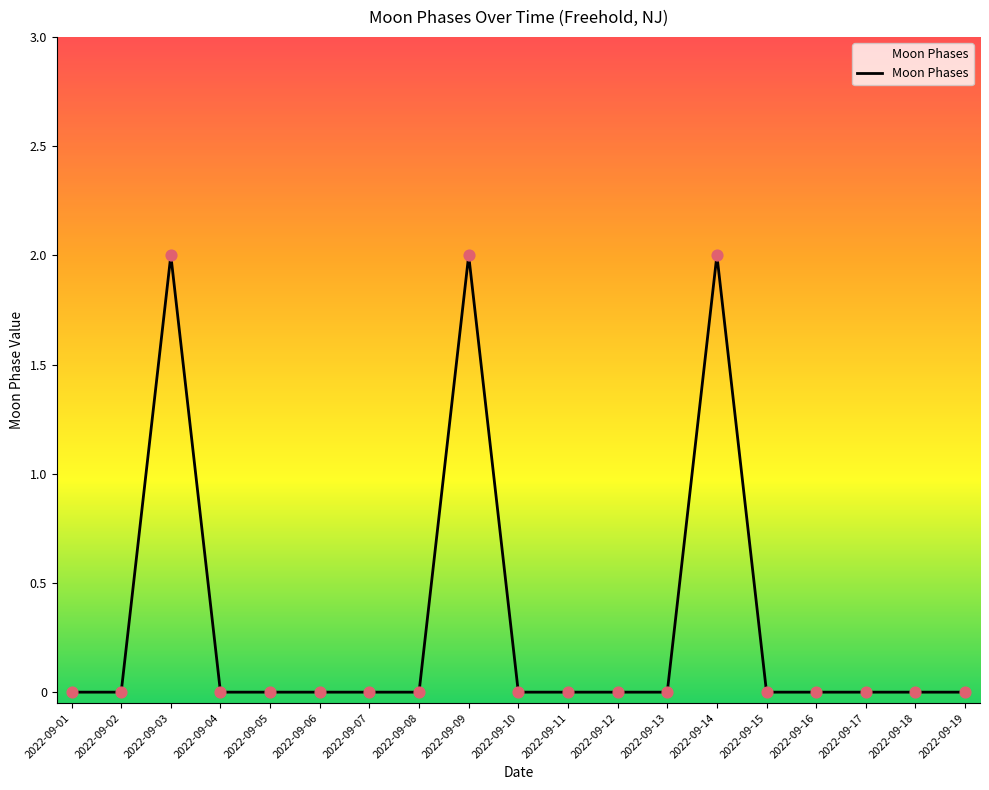

Which has a higher value, 2022-09-14 or 2022-09-19?

2022-09-14